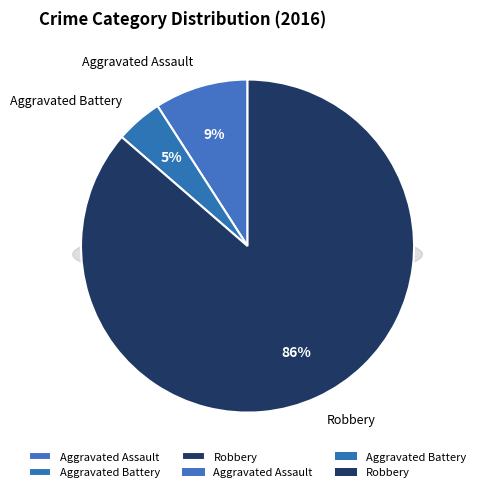

True or false: Aggravated Battery accounts for 18% of the total.

False